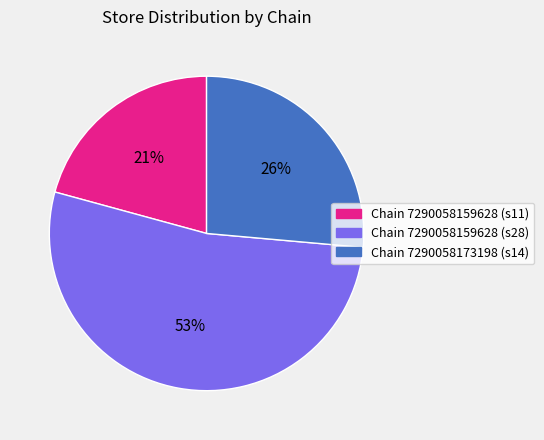

How many slices are in this pie chart?

3